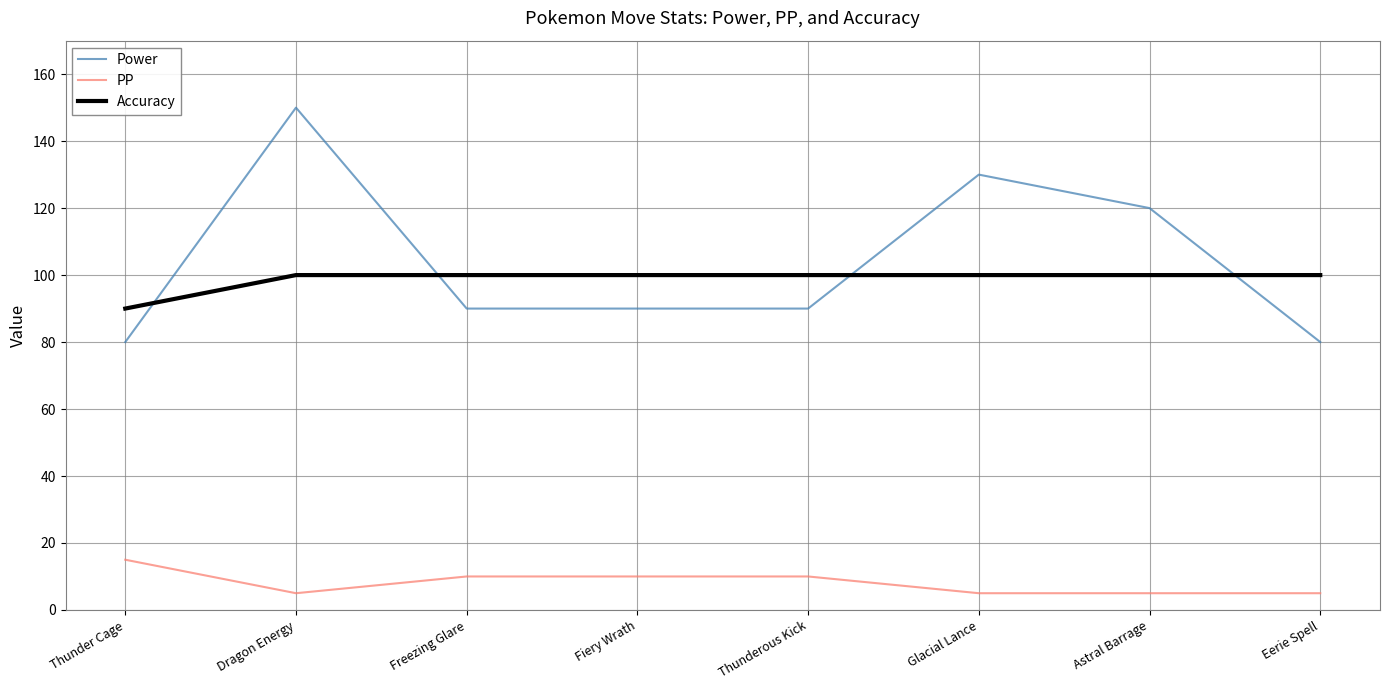

What is the spread (max minus min) of values at Thunder Cage?

75